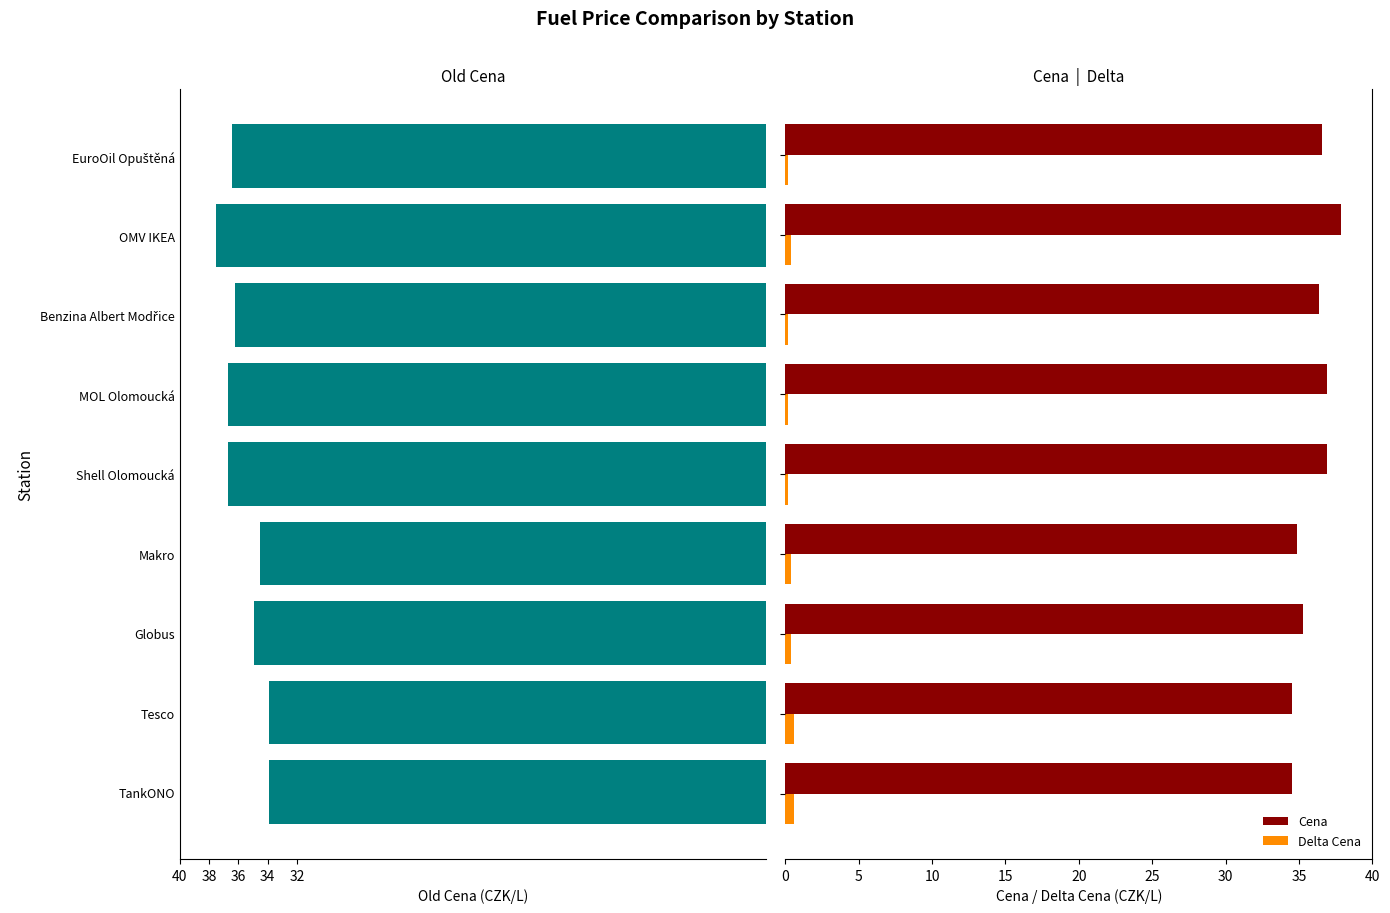

Does the chart contain stacked bars?

No